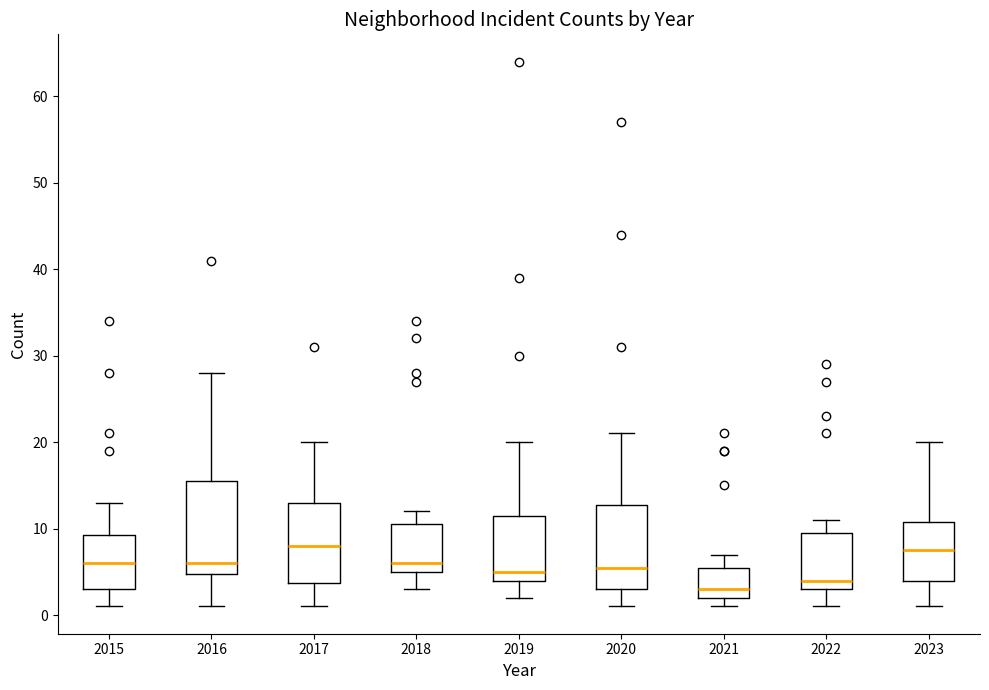

Comparing the boxes themselves (not the whiskers), which one is the tallest?

2016